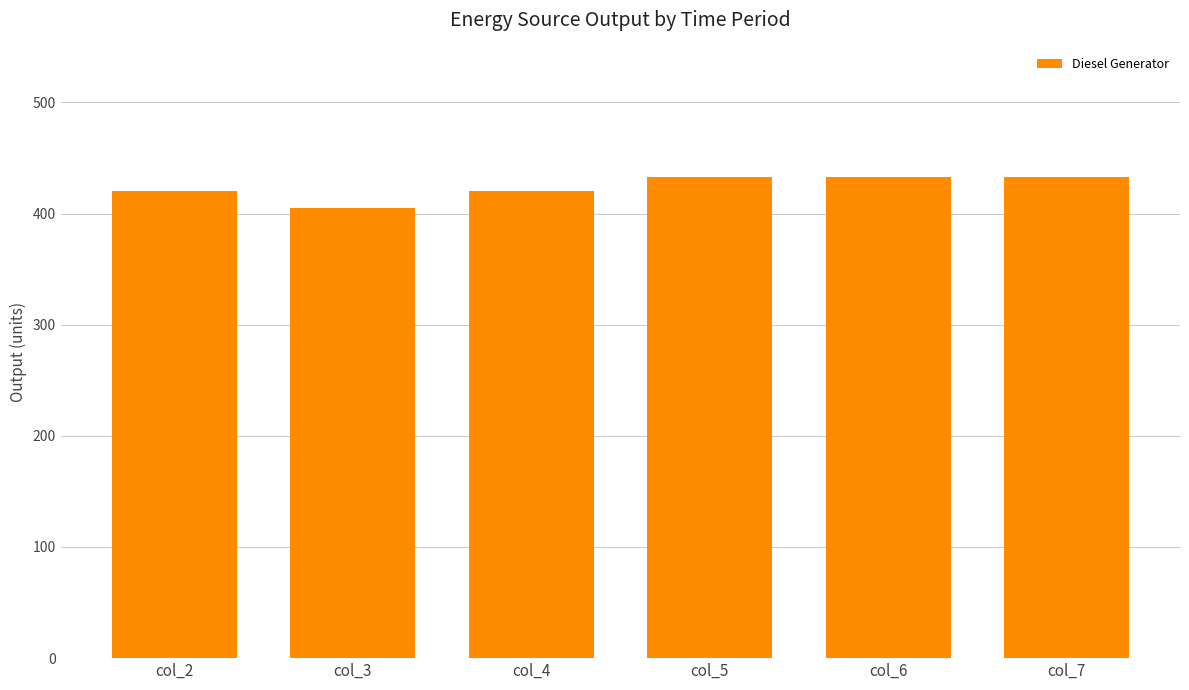

Are the bars grouped side by side (vs. stacked)?

No